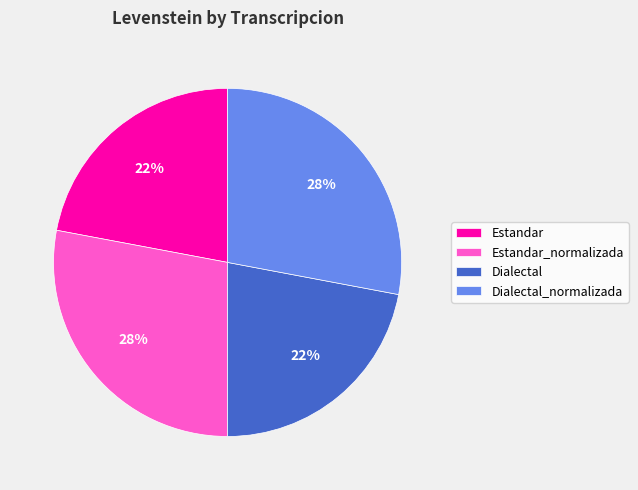

To the nearest percent, what percentage of the pie is Estandar_normalizada?

28%